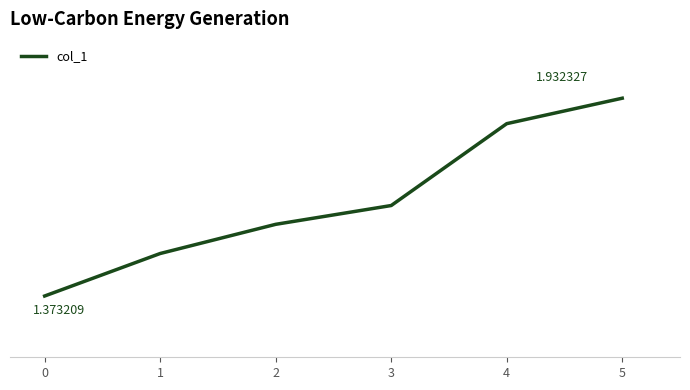

Does the chart have visible grid lines?

Yes